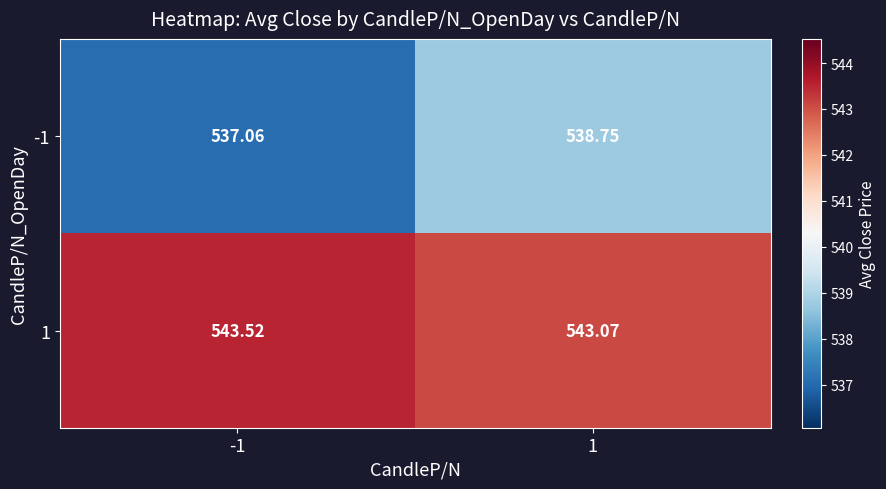

Is the value of -1 at -1 greater than the value of 1 at 1?

No